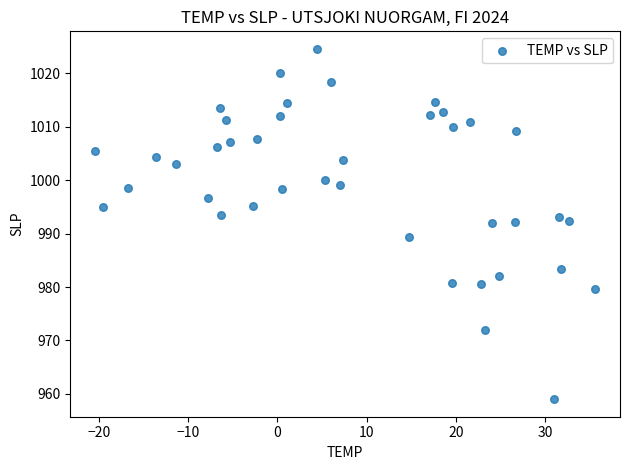

What is the range of Y values (max minus min)?

65.6